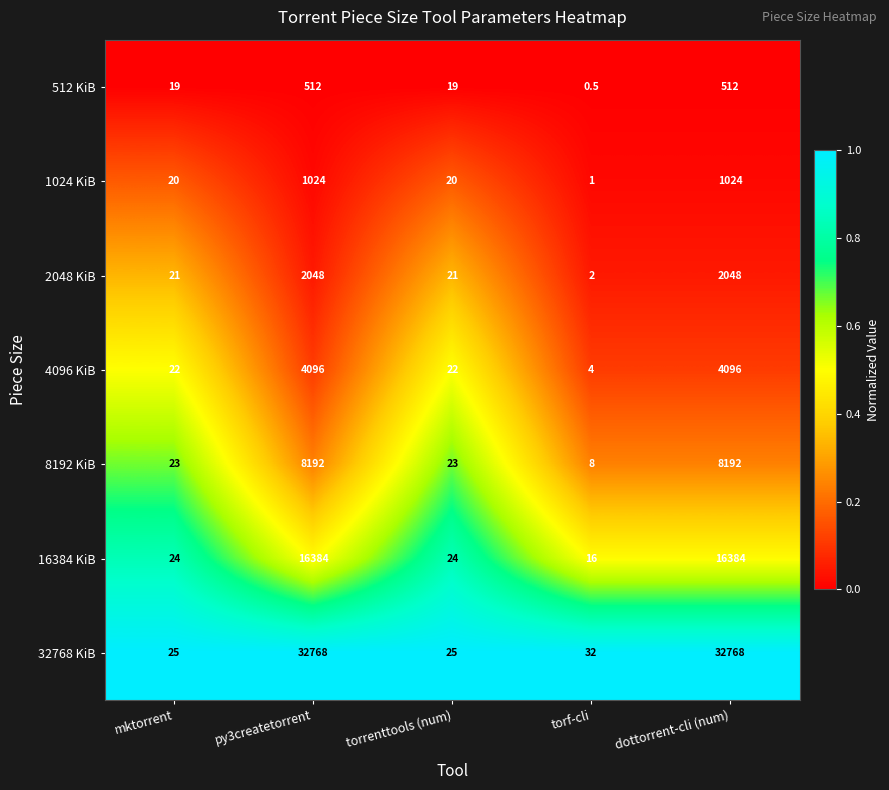

What is the spread (max minus min) of values at torrenttools (num)?

6.0